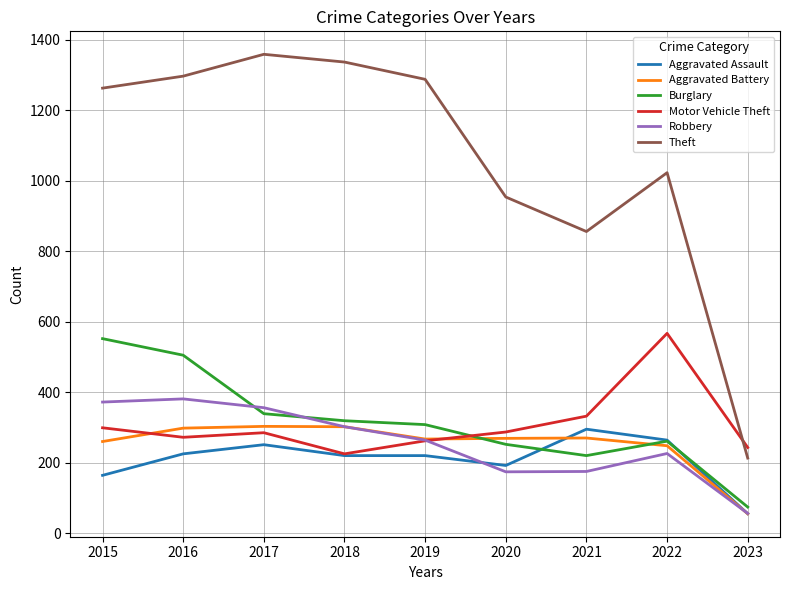

True or false: Theft and Burglary intersect in this chart.

False